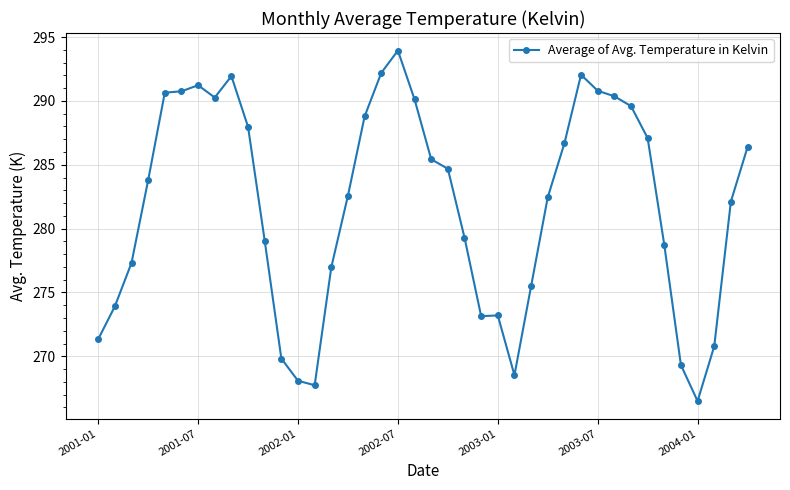

How many data points are above 283?

20